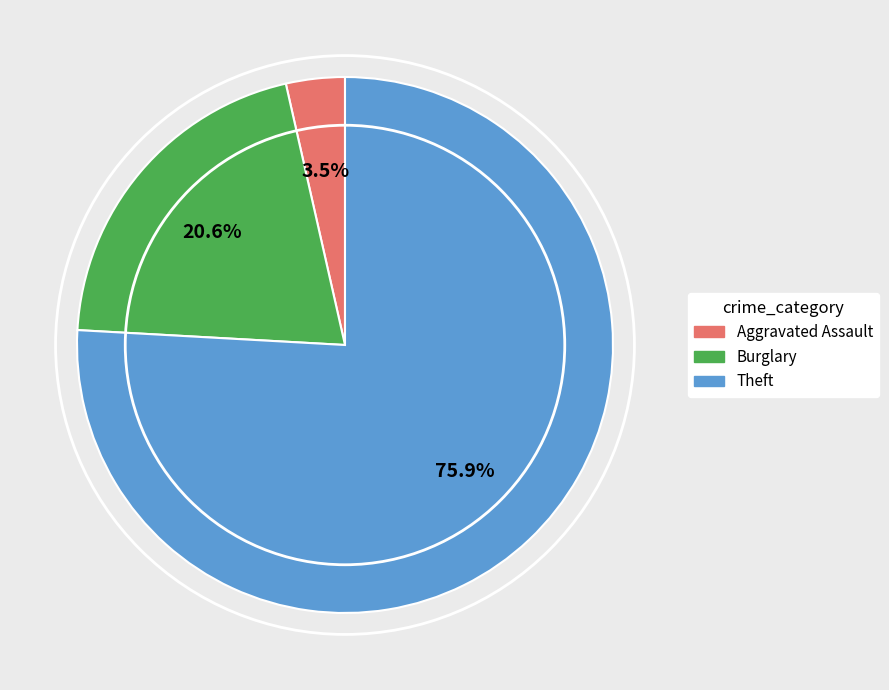

Which slice is the largest?

Theft